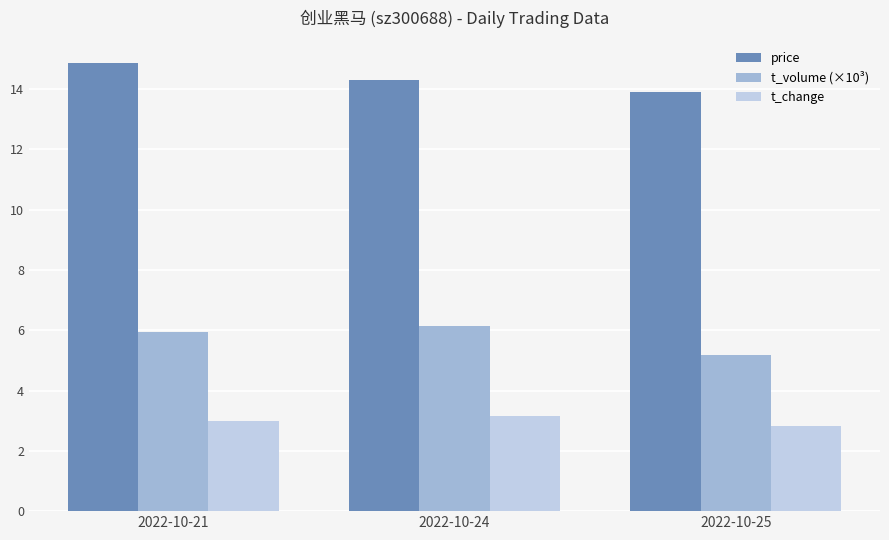

What is the difference between the second highest and minimum values in the t_volume (×10³) series?

0.8